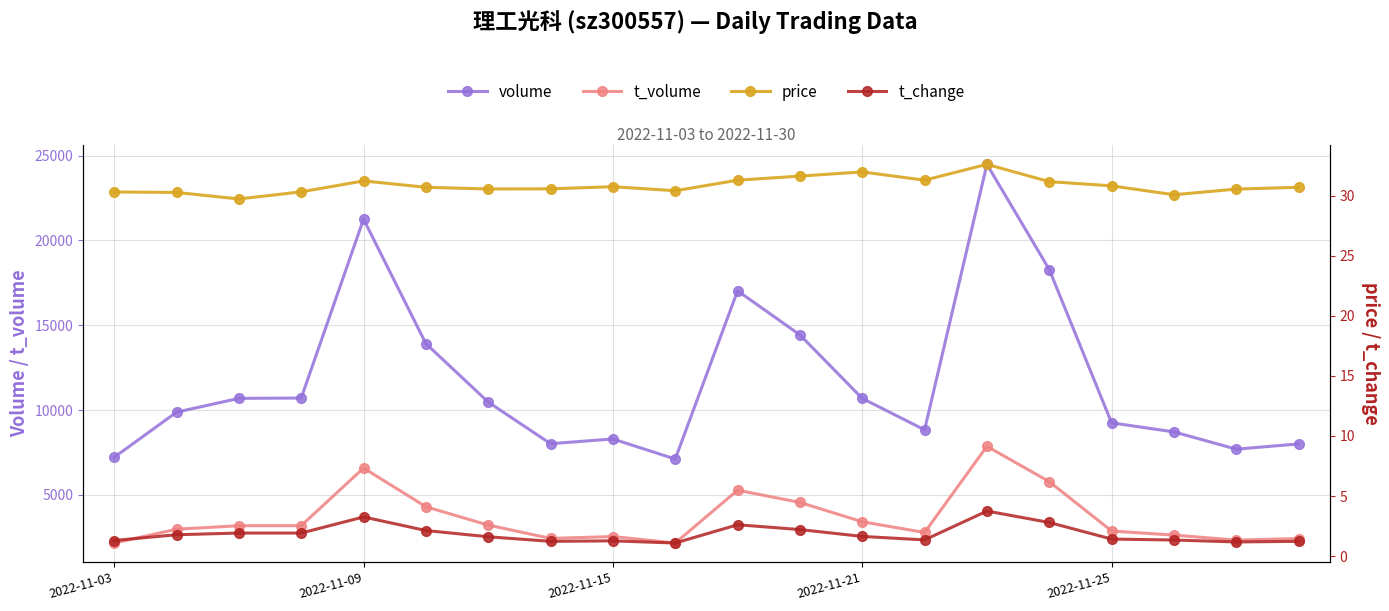

True or false: volume and t_volume cross at least once.

False